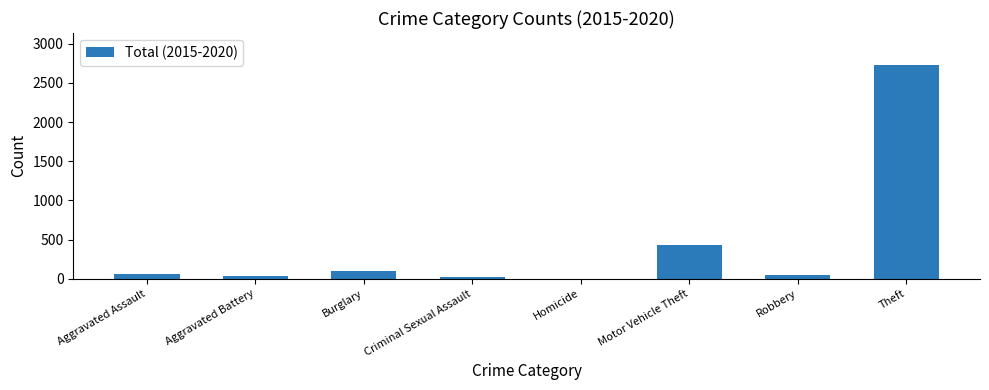

What value does the data have at Theft?

2727